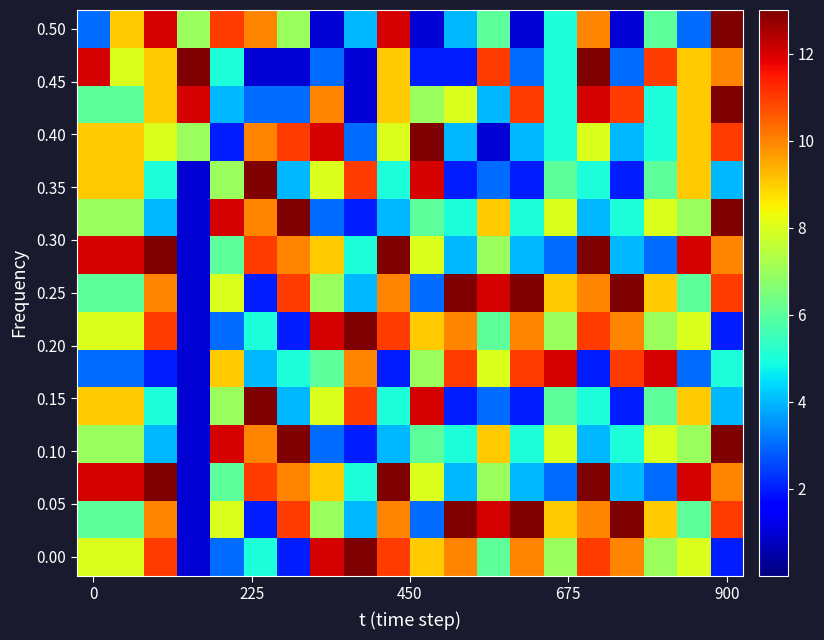

At which category is the sum across all series the highest?

900